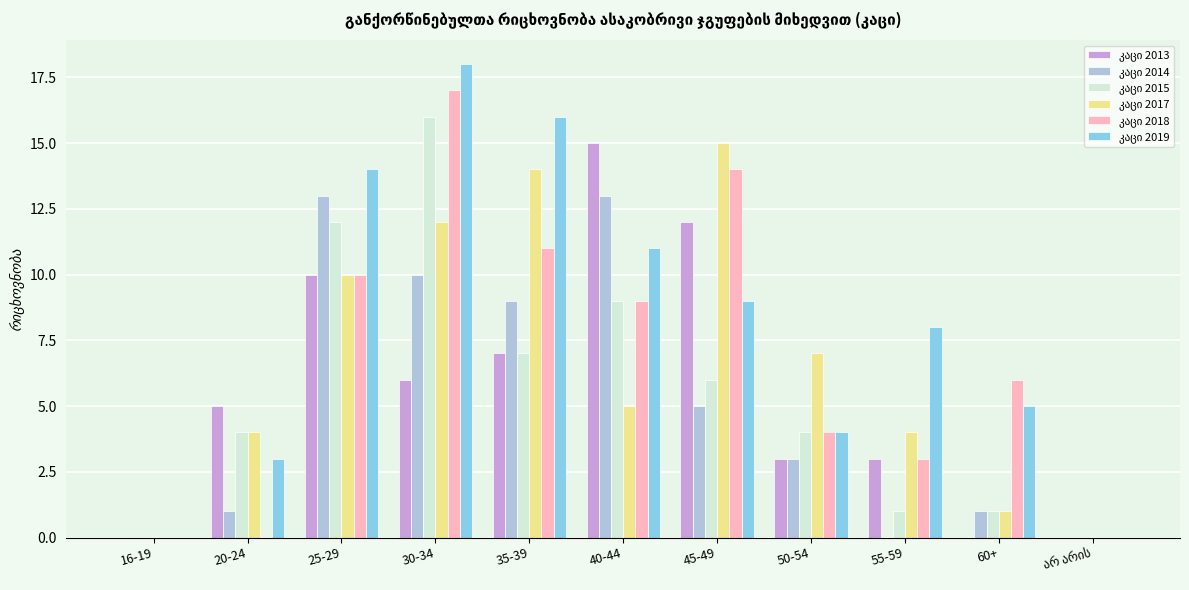

How many series are shown in this chart?

6